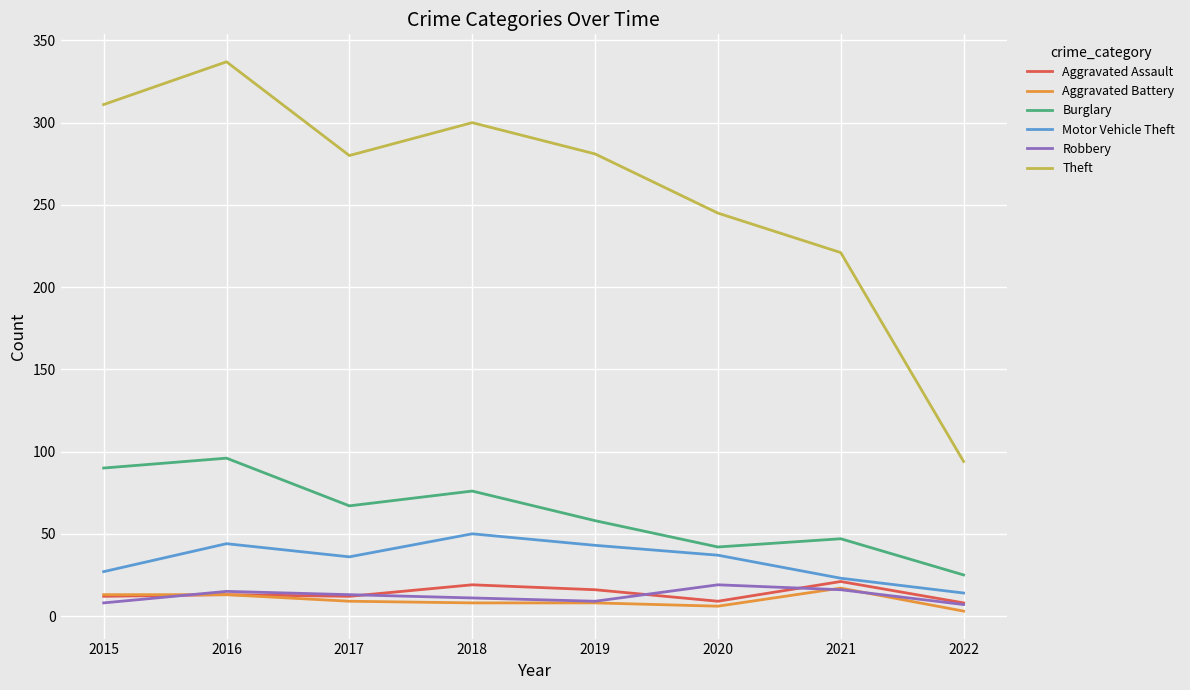

The value of Motor Vehicle Theft at 2020 is 37. True or false?

True